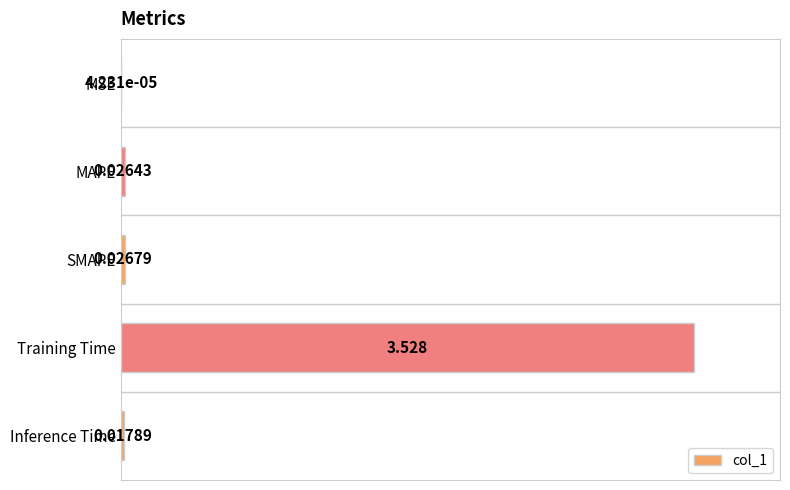

What is the sum of all values?

3.6